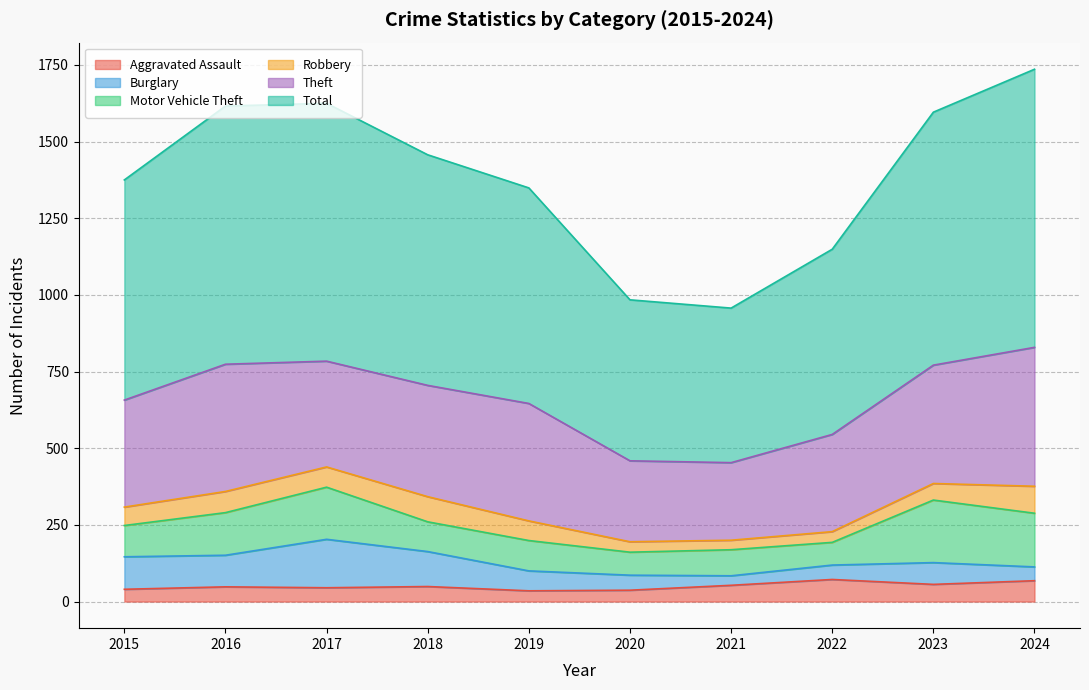

Reading left to right, extract all data points from this chart.

Aggravated Assault: 2015=40	2016=48	2017=45	2018=49	2019=35	2020=37	2021=53	2022=72	2023=56	2024=68
Burglary: 2015=106	2016=103	2017=158	2018=114	2019=65	2020=49	2021=31	2022=47	2023=71	2024=45
Motor Vehicle Theft: 2015=102	2016=139	2017=170	2018=97	2019=99	2020=75	2021=85	2022=74	2023=204	2024=175
Robbery: 2015=60	2016=69	2017=66	2018=82	2019=64	2020=34	2021=31	2022=35	2023=54	2024=88
Theft: 2015=349	2016=415	2017=345	2018=363	2019=383	2020=264	2021=253	2022=317	2023=386	2024=453
Total: 2015=718	2016=842	2017=841	2018=752	2019=703	2020=525	2021=504	2022=604	2023=825	2024=907